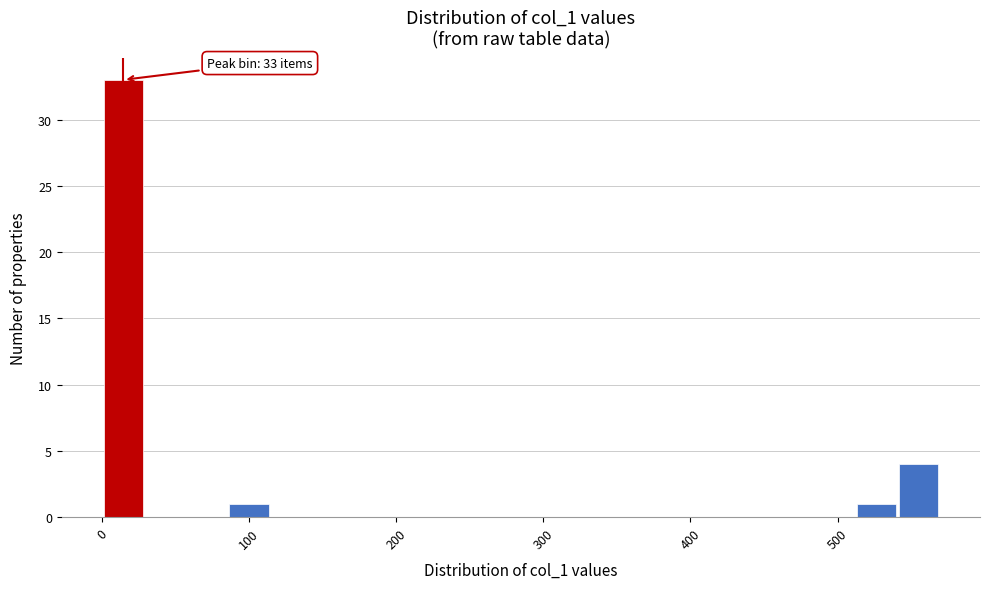

Read against the x-axis, roughly where is the centre of the tallest bar?

10